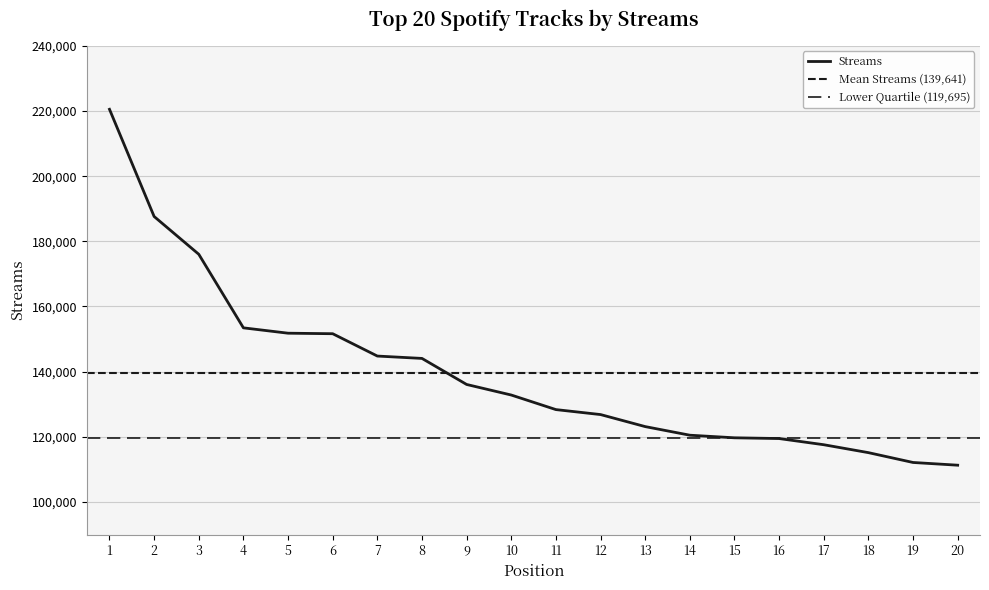

The value at 16 is 80243. True or false?

False